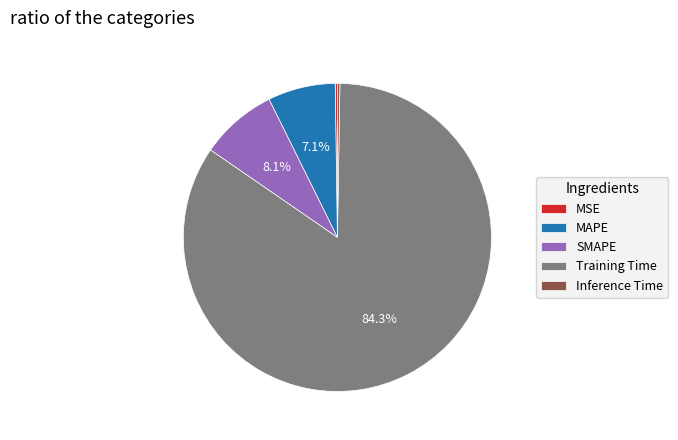

What portion of the pie excludes Training Time?

15.7%